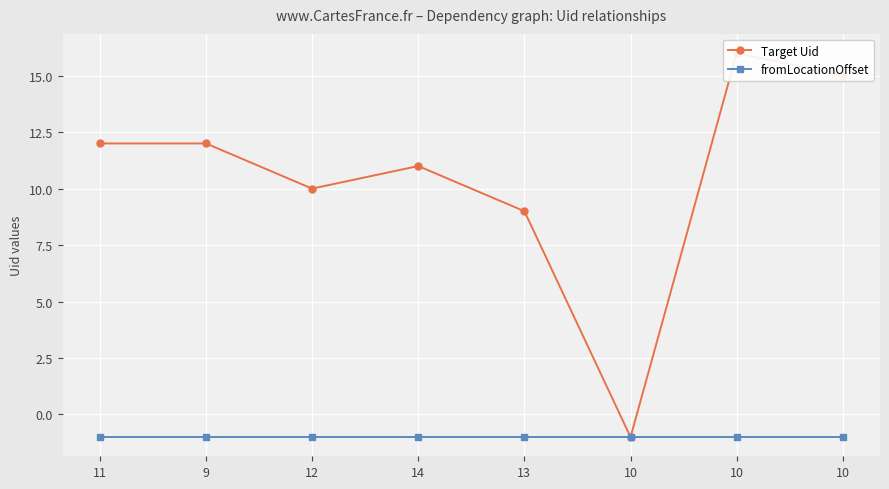

The value of fromLocationOffset at 13 is -1. True or false?

True